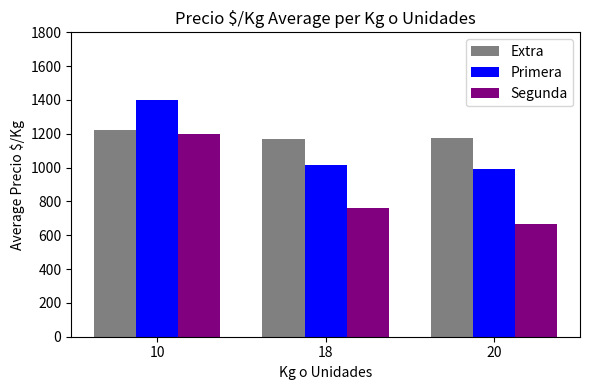

What is the difference between the maximum and minimum values in the Primera series?

409